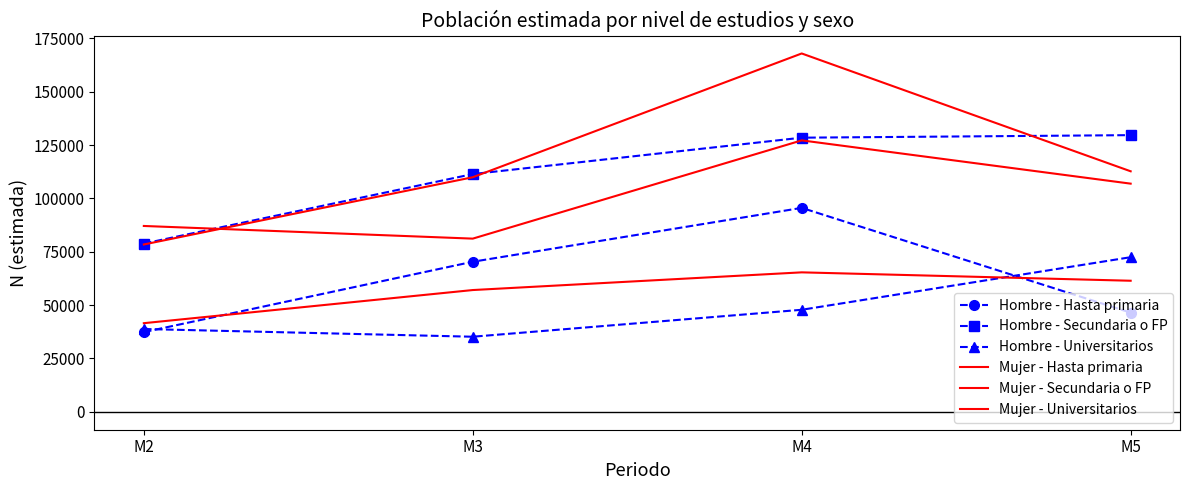

How many categories are shown in the chart?

4